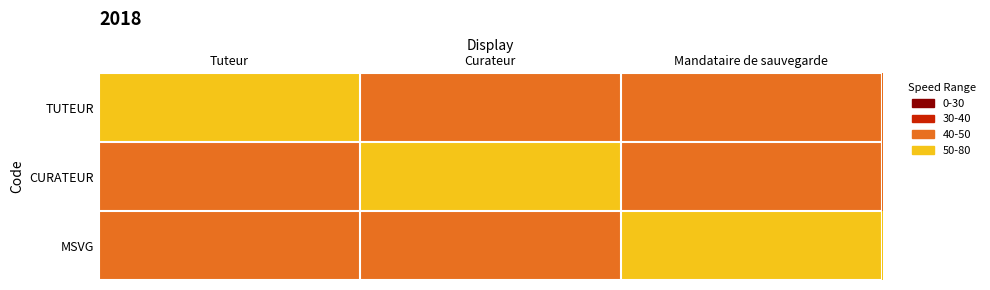

Which label corresponds to the smallest value in the chart?

Curateur